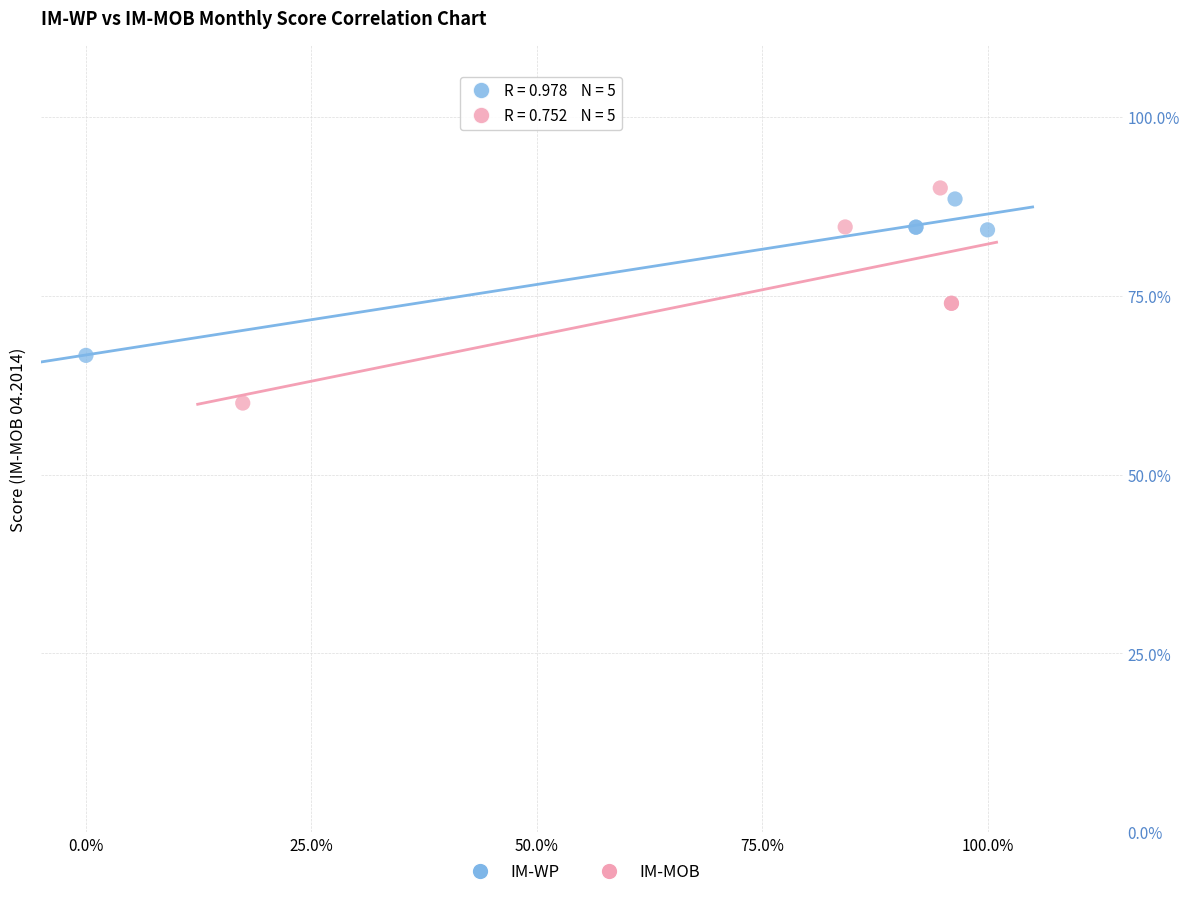

What are all the series names shown in the legend?

IM-WP, IM-MOB